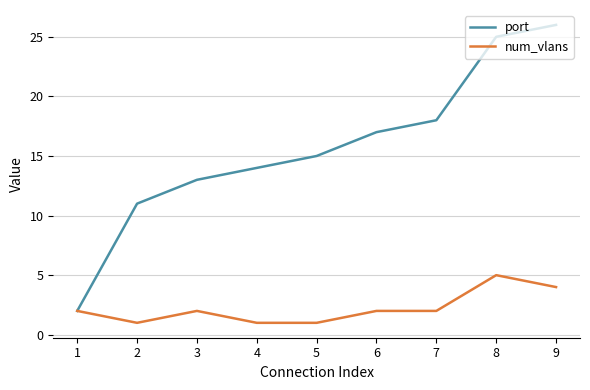

What is the total value across all series at 3?

15